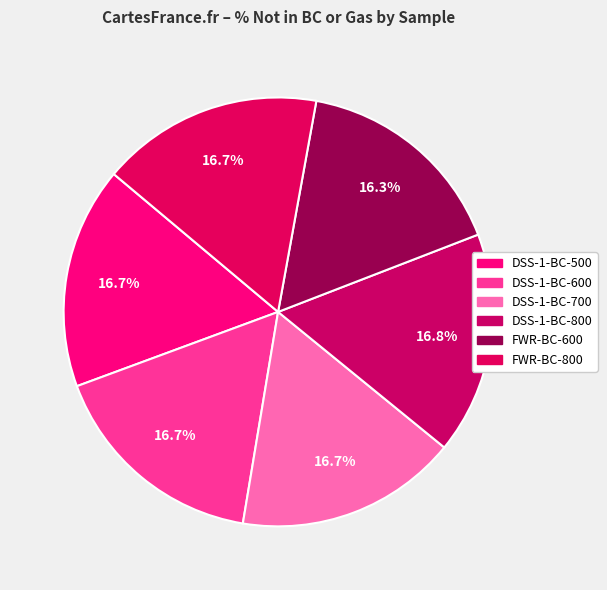

Is there any slice that represents more than half of the pie?

No